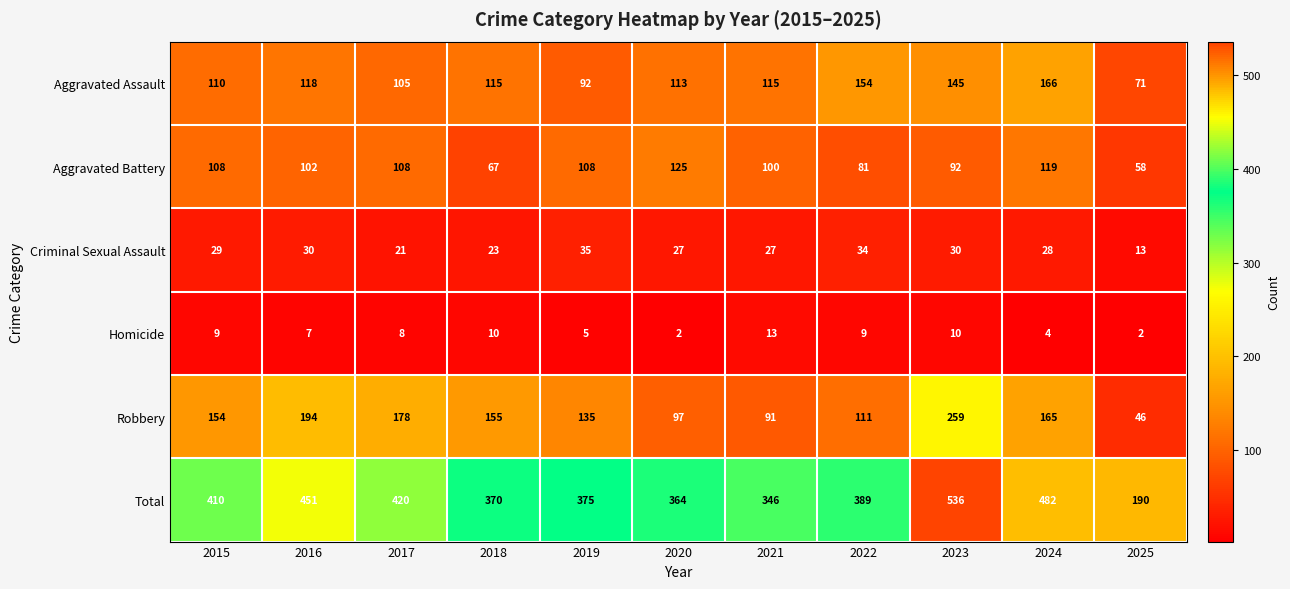

What is the maximum value shown in the chart?

536